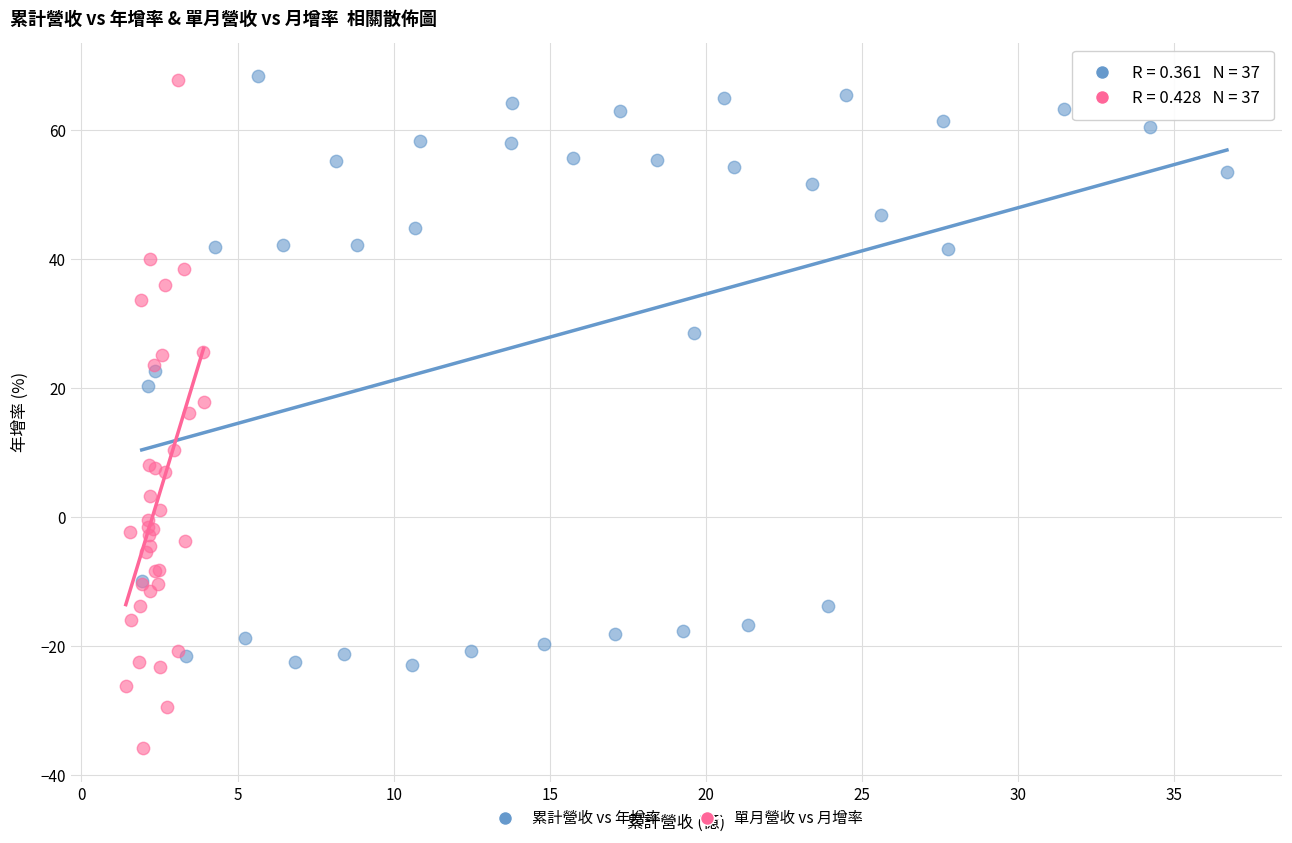

Which series has the widest spread of Y values?

單月營收 vs 月增率